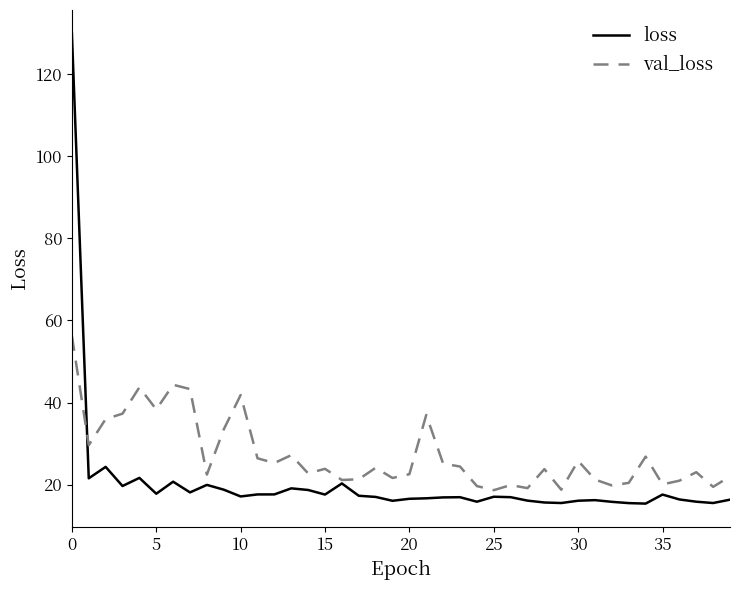

At how many categories does at least one series exceed 18?

40